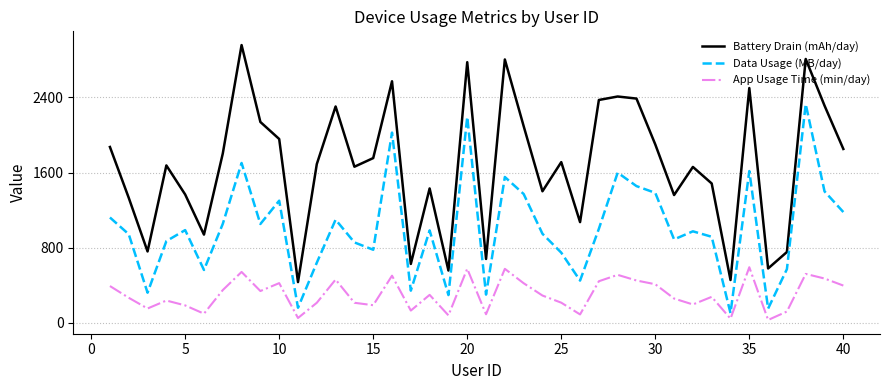

How many values in the Data Usage (MB/day) series are below 985?

20